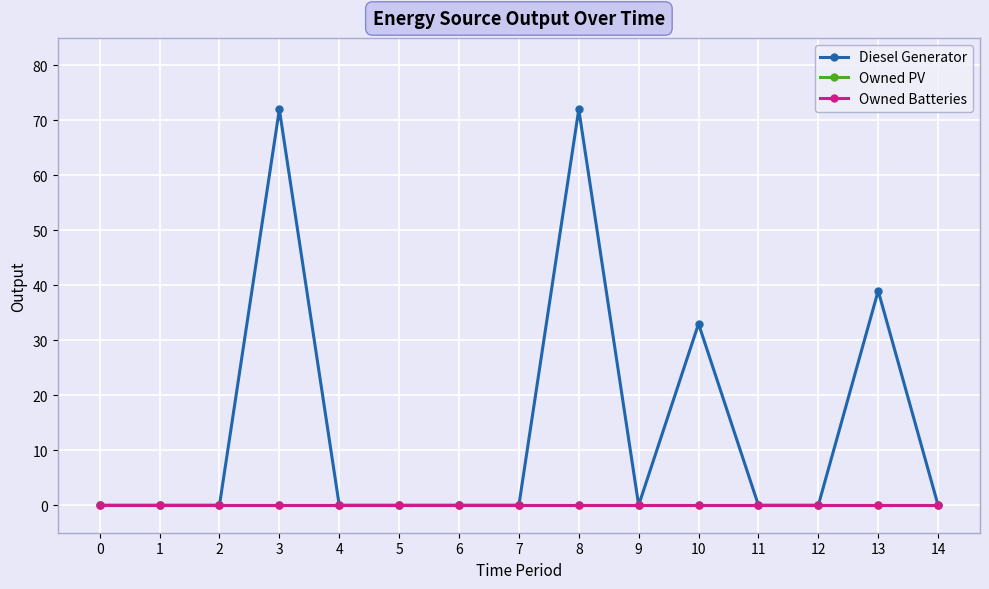

Which series changed the most between 3 and 8?

Diesel Generator